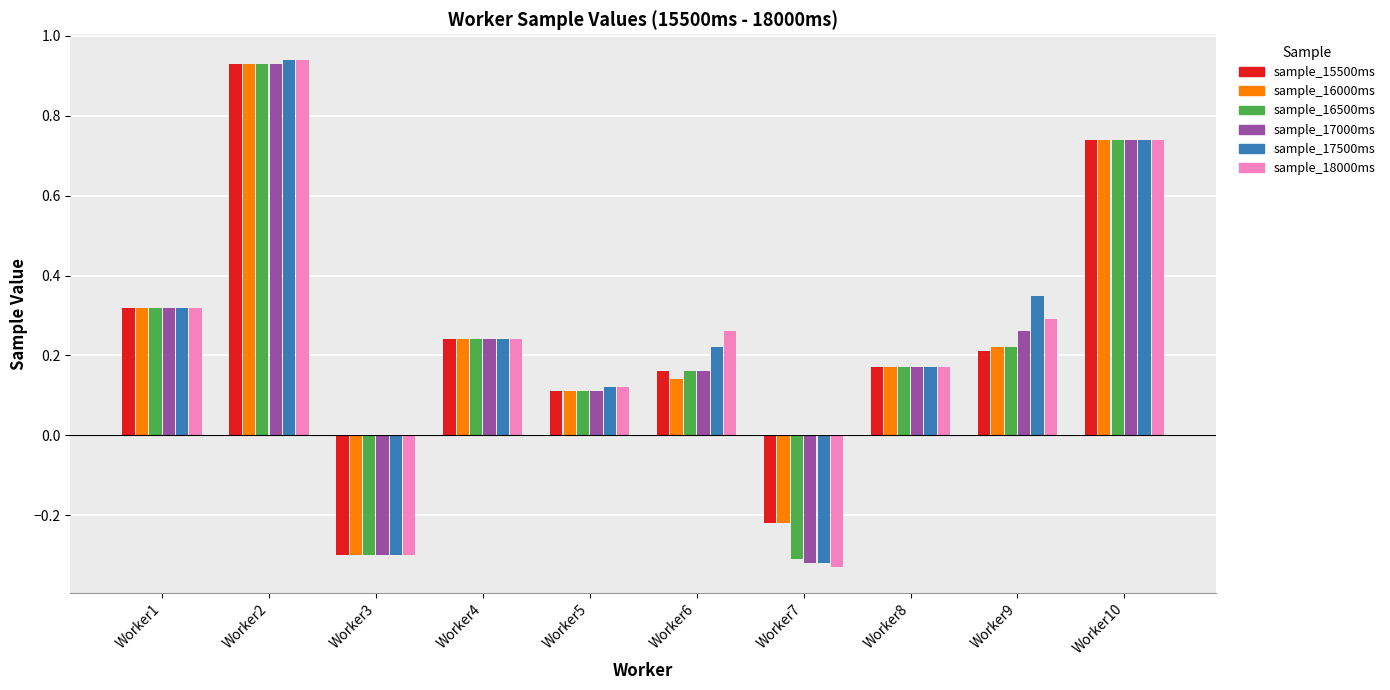

At which label is sample_17000ms closest to 0?

Worker5